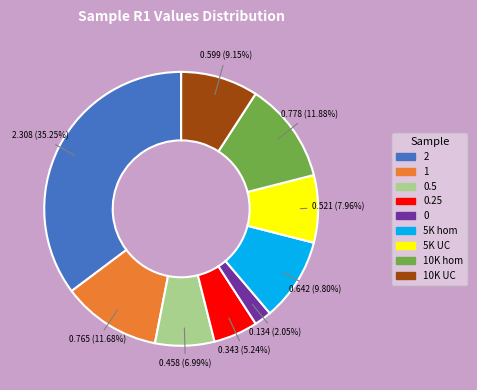

Does any single category account for the majority?

No